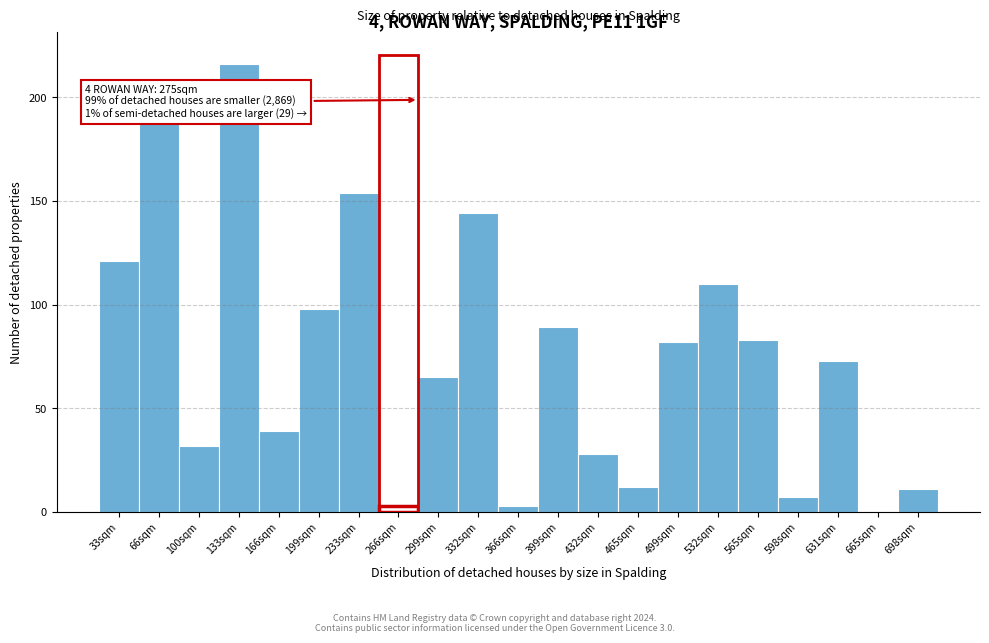

Reading right to left, transcribe all the data shown in this chart.

698sqm=11	665sqm=0	631sqm=73	598sqm=7	565sqm=83	532sqm=110	499sqm=82	465sqm=12	432sqm=28	399sqm=89	366sqm=3	332sqm=144	299sqm=65	266sqm=3	233sqm=154	199sqm=98	166sqm=39	133sqm=216	100sqm=32	66sqm=188	33sqm=121